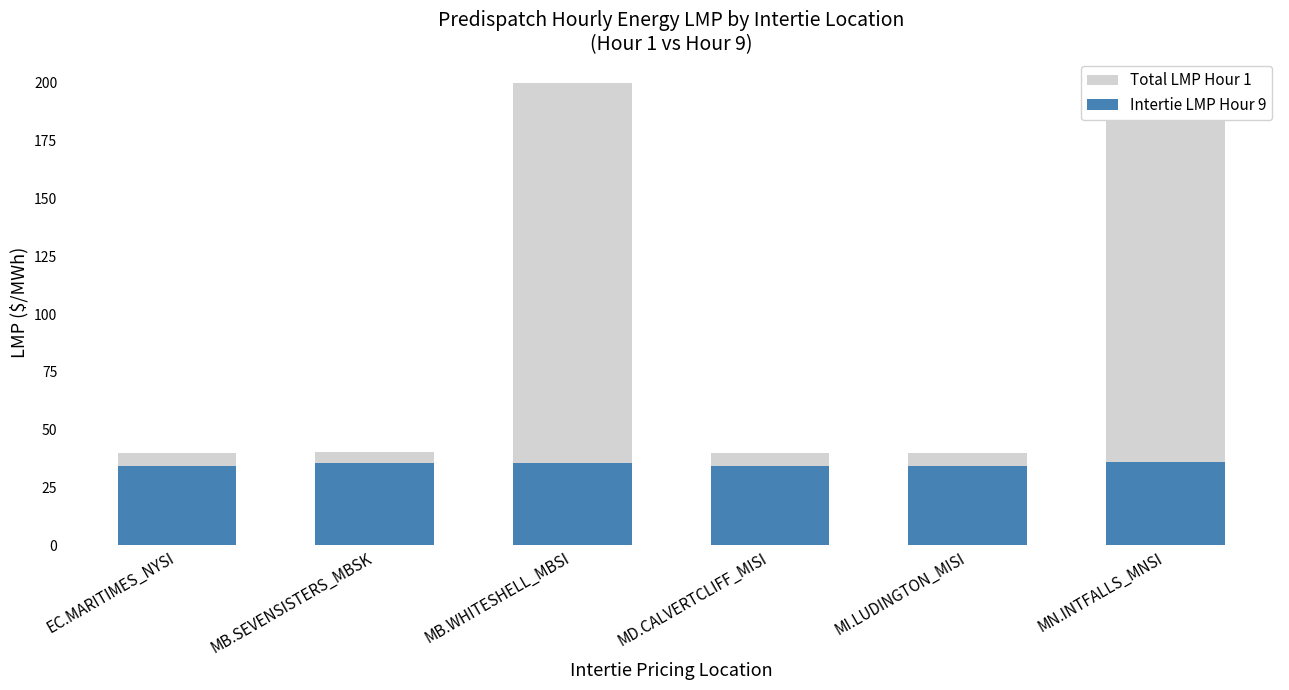

Which series changed the most between EC.MARITIMES_NYSI and MB.WHITESHELL_MBSI?

Total LMP Hour 1